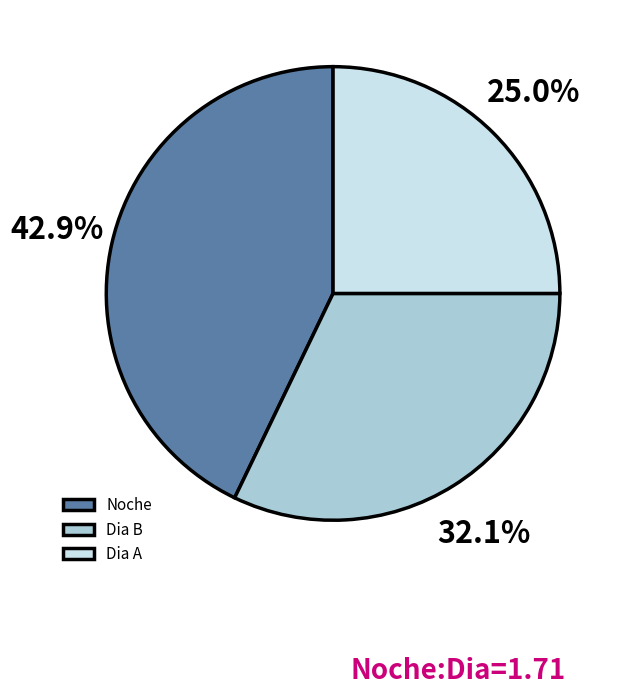

Rank the categories by value from lowest to highest.

Dia A, Dia B, Noche